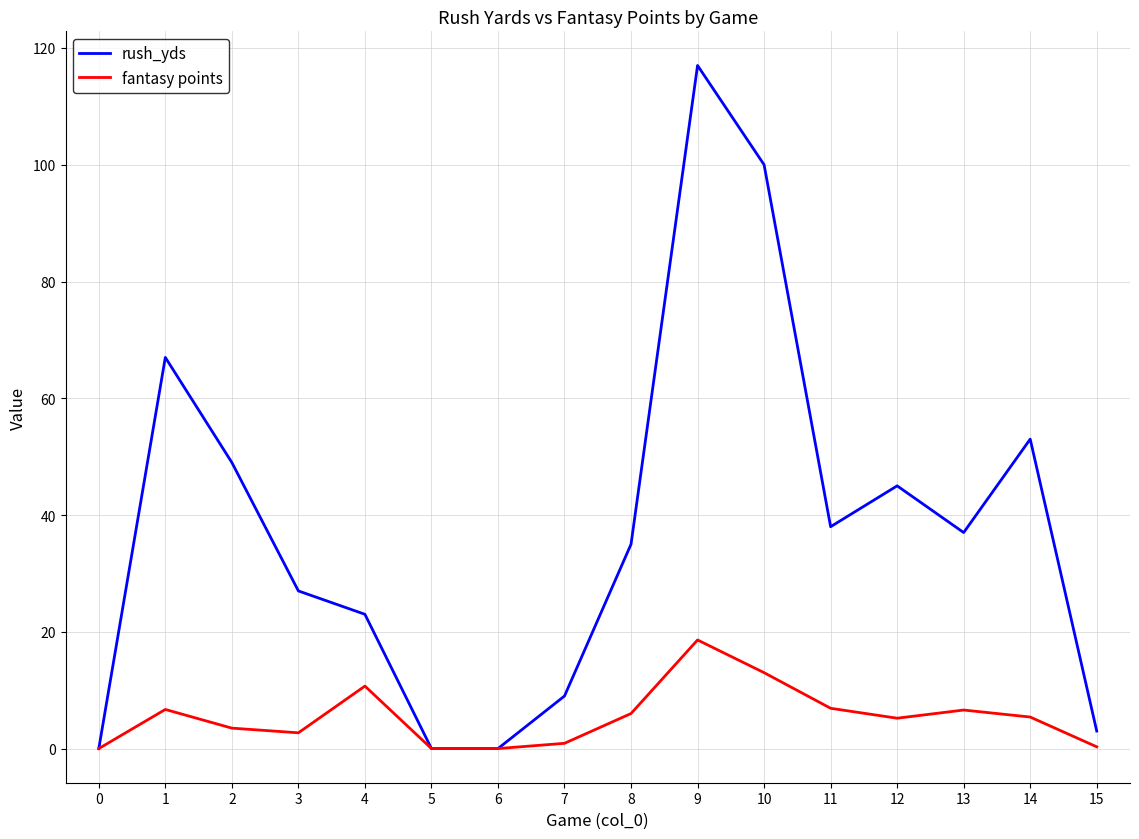

What is the greatest value displayed?

117.0